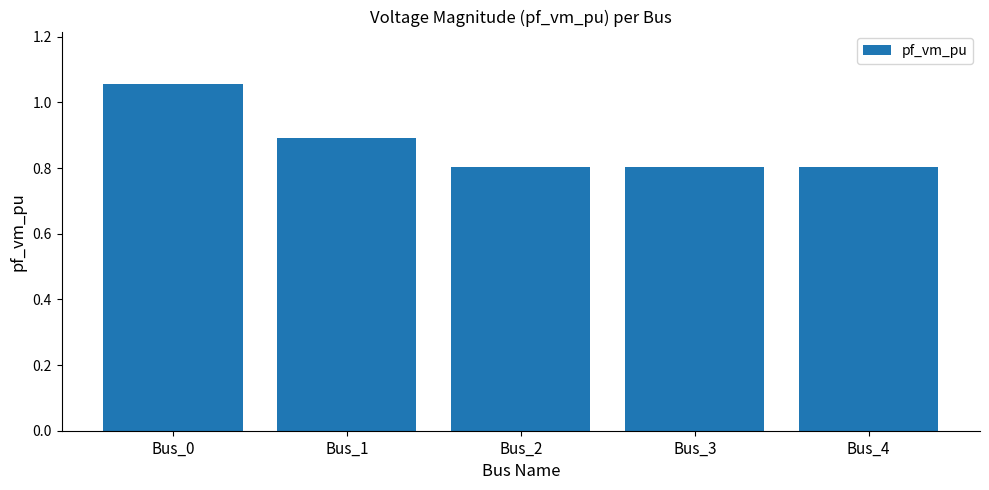

The value at Bus_1 is 0.9. True or false?

True